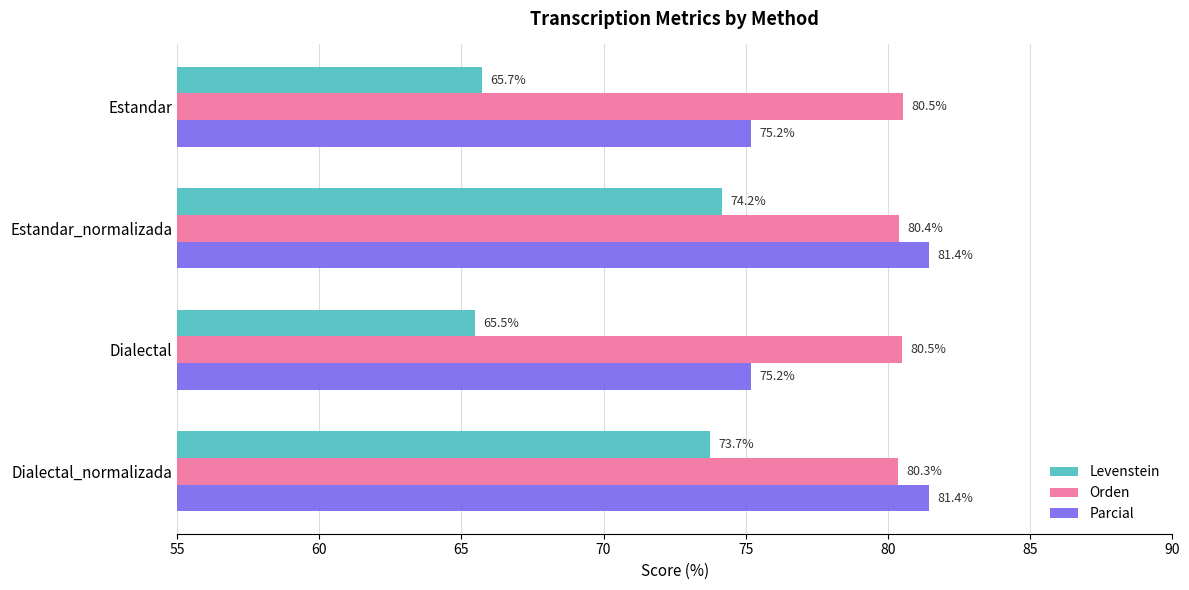

What is the average value of the Parcial series?

78.3